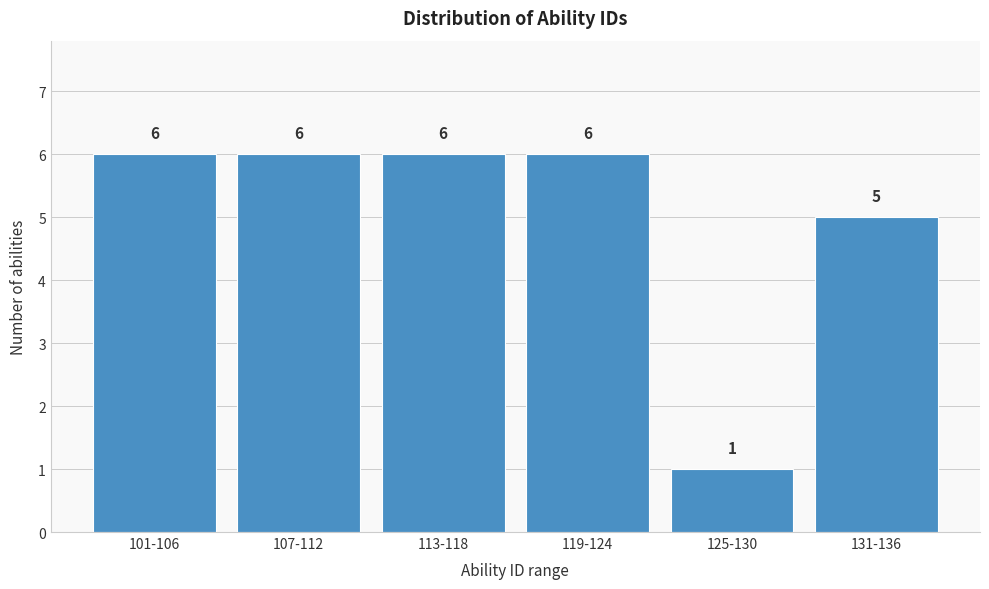

Reading left to right, what are all the values shown in this chart?

101-106=6	107-112=6	113-118=6	119-124=6	125-130=1	131-136=5